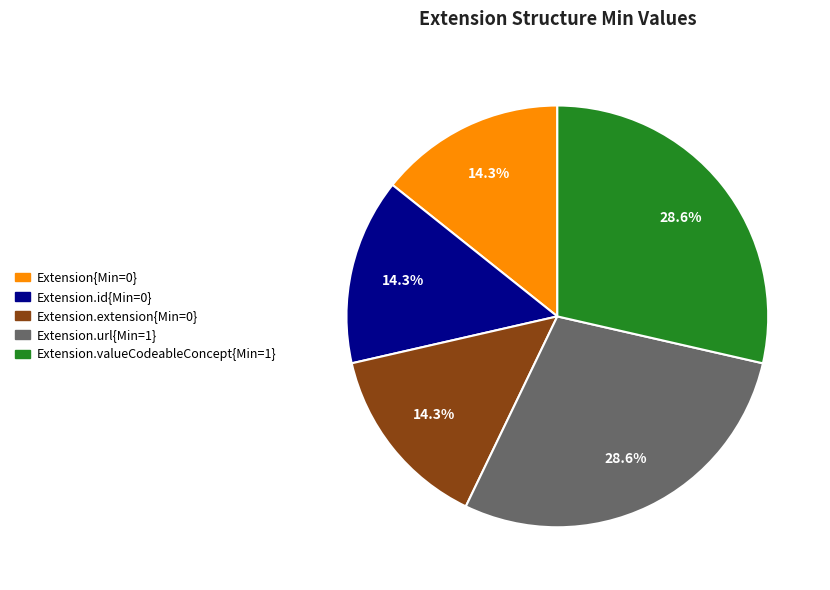

How many slices are in this pie chart?

5